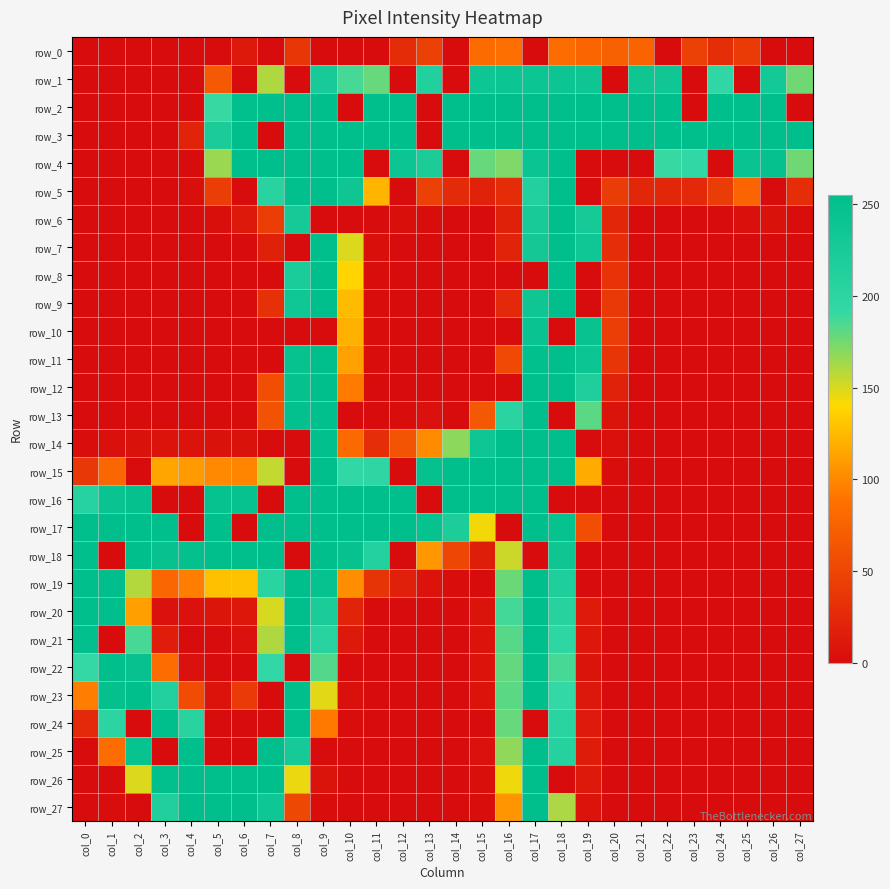

Which series changed the most between col_4 and col_22?

row_2